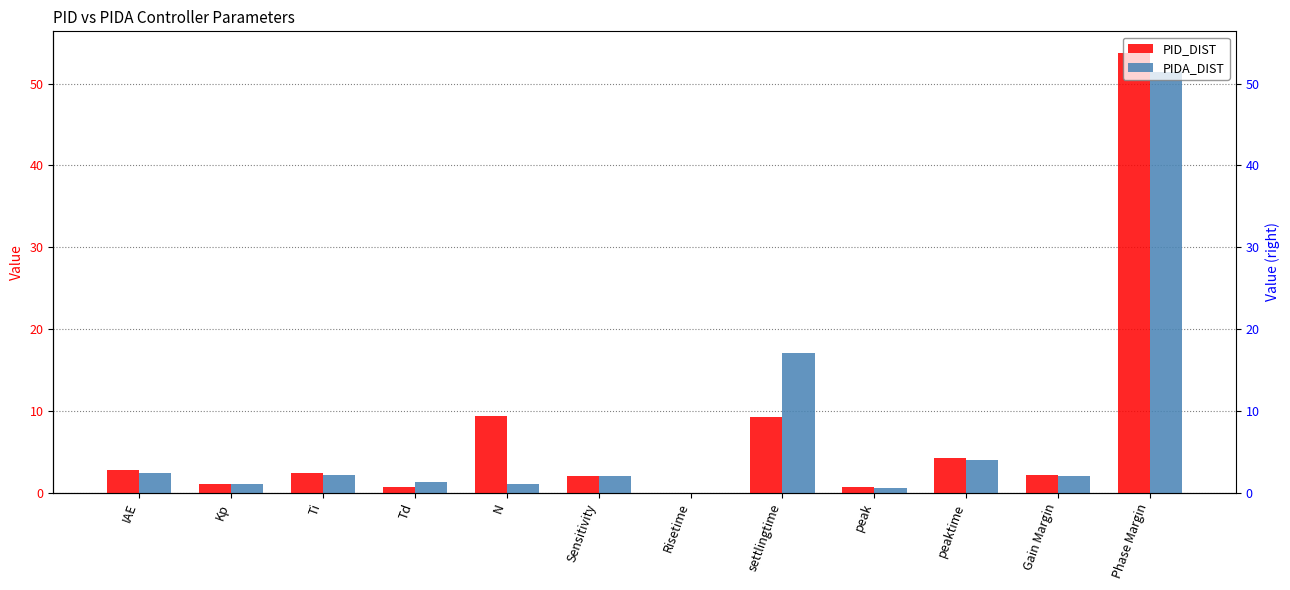

Rank the series by their maximum value, from highest to lowest.

PID_DIST, PIDA_DIST